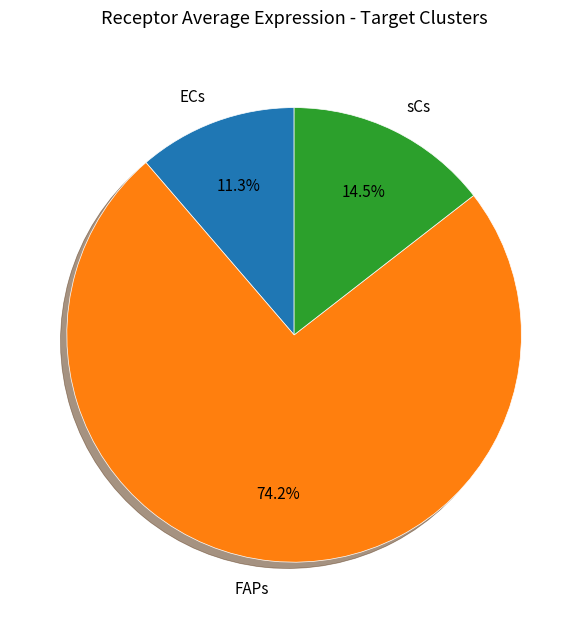

Does ECs account for over 50% of the chart?

No